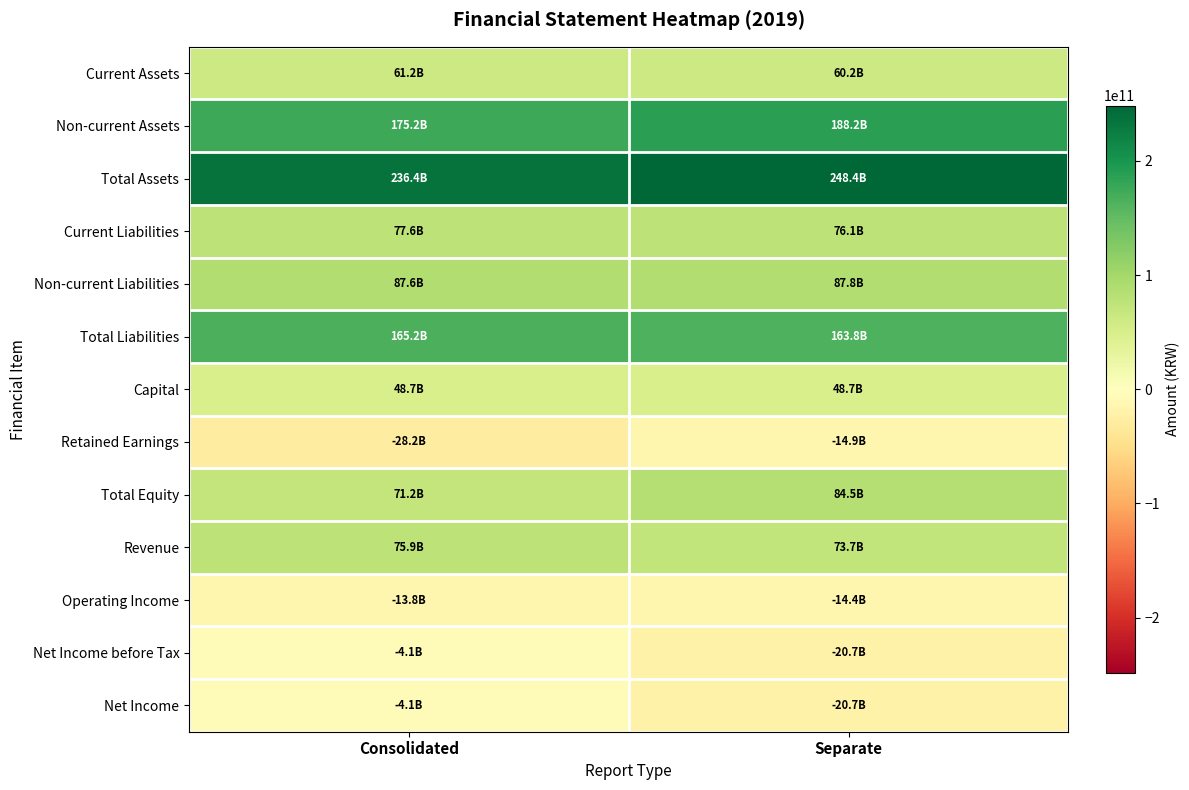

What is the total value across all series at Consolidated?

948708166950